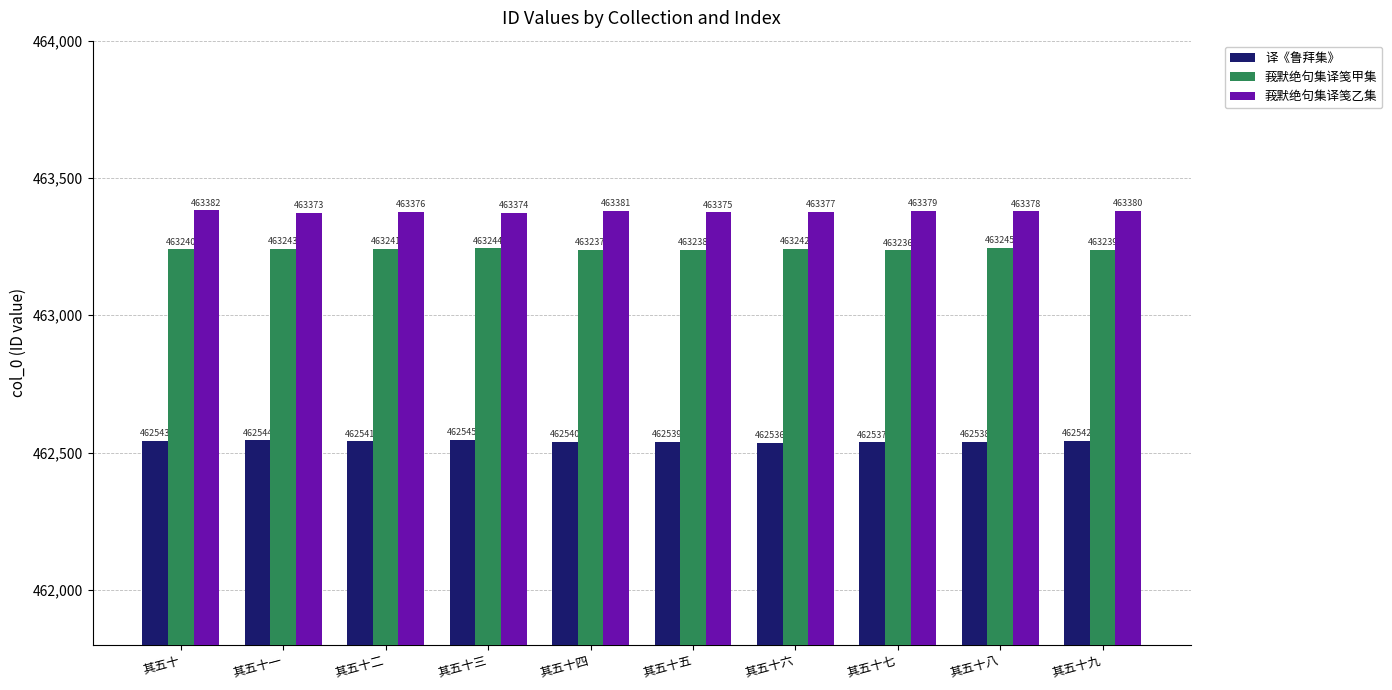

At which label is 莪默绝句集译笺甲集 closest to 463240?

其五十